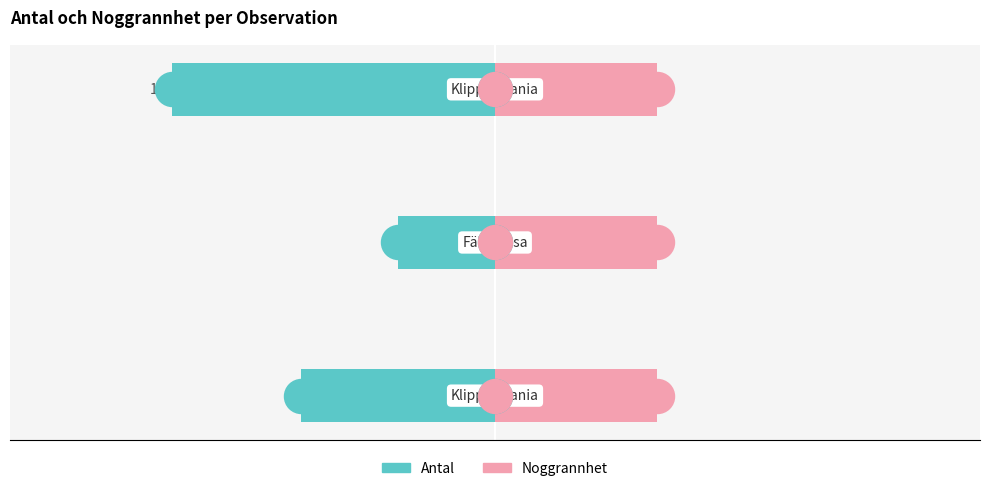

Which series has the largest total across all categories?

Noggrannhet